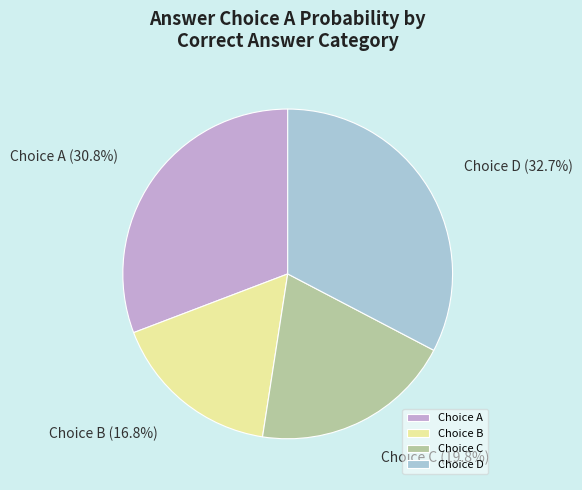

To the nearest percent, what is the difference between the largest and smallest slice percentages?

16%